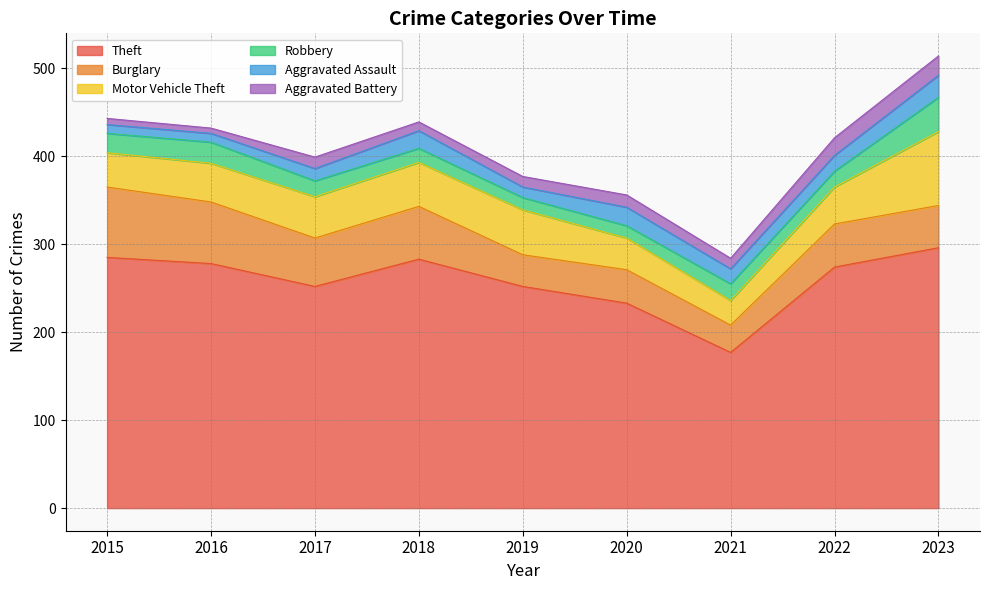

True or false: Robbery and Aggravated Assault intersect in this chart.

True